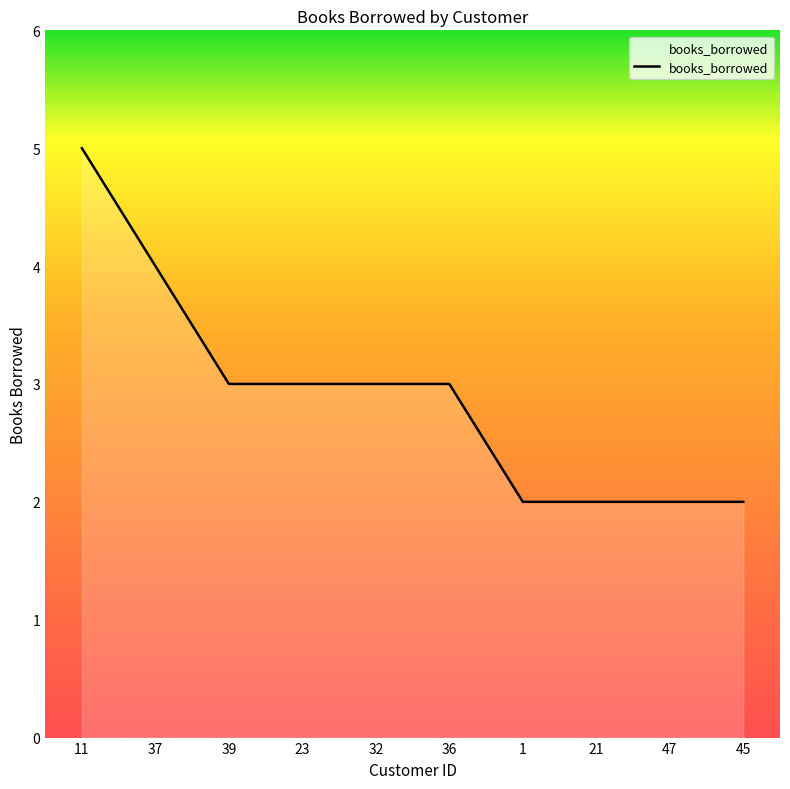

Where does the data first go above 3?

11